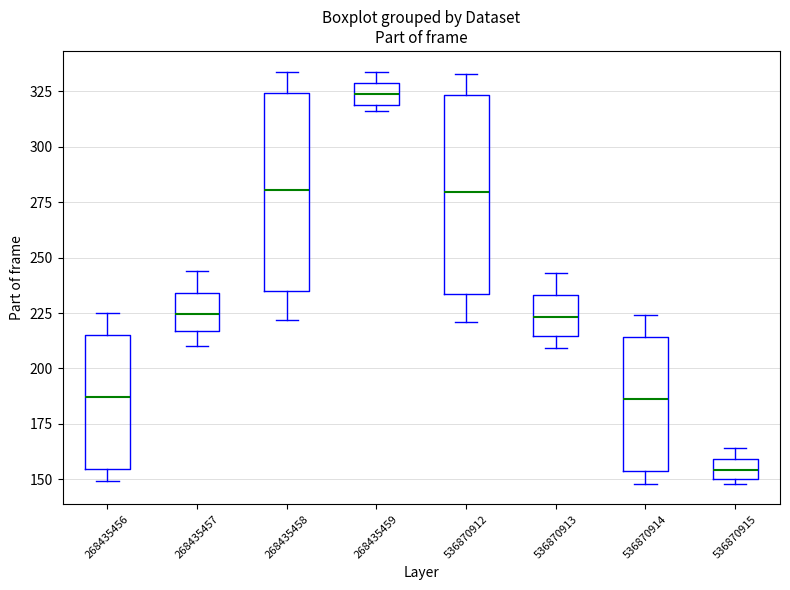

Which box has the lowest median line?

536870915